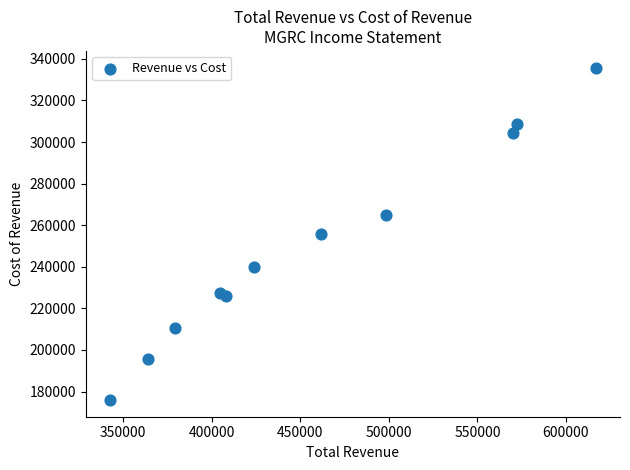

What is the average X value?

458445